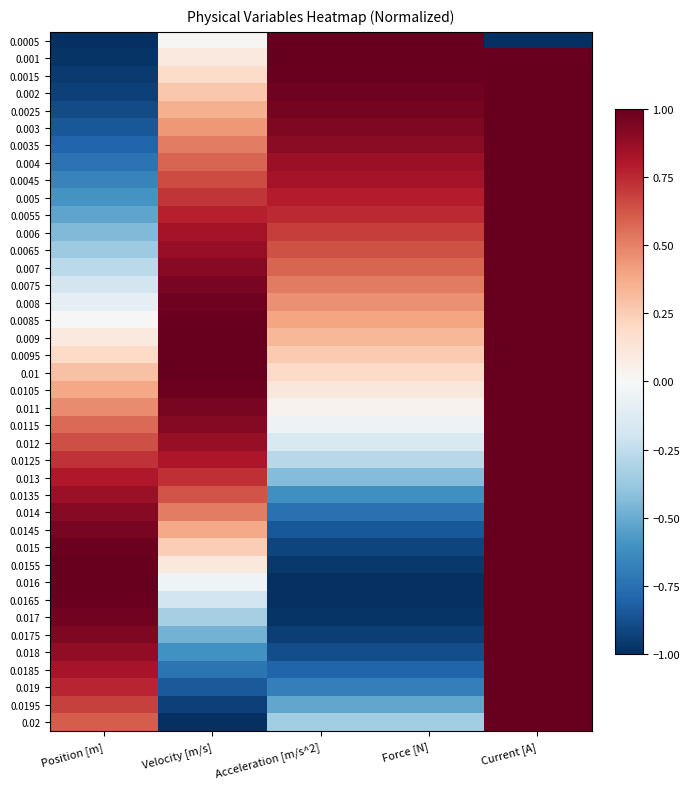

Which has a higher value, Velocity [m/s] or Acceleration [m/s^2]?

Acceleration [m/s^2]